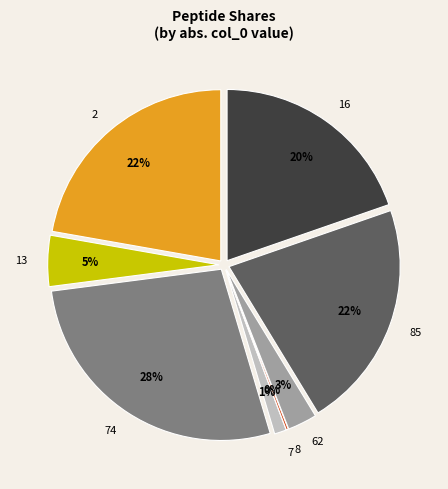

How many slices are in this pie chart?

8